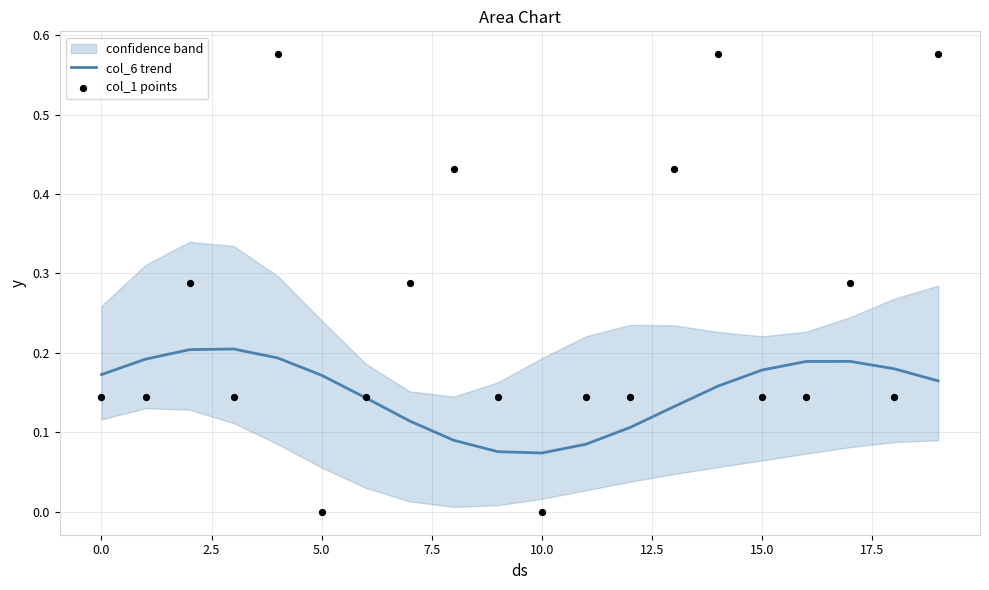

Which series contains the highest Y value?

col_1 points